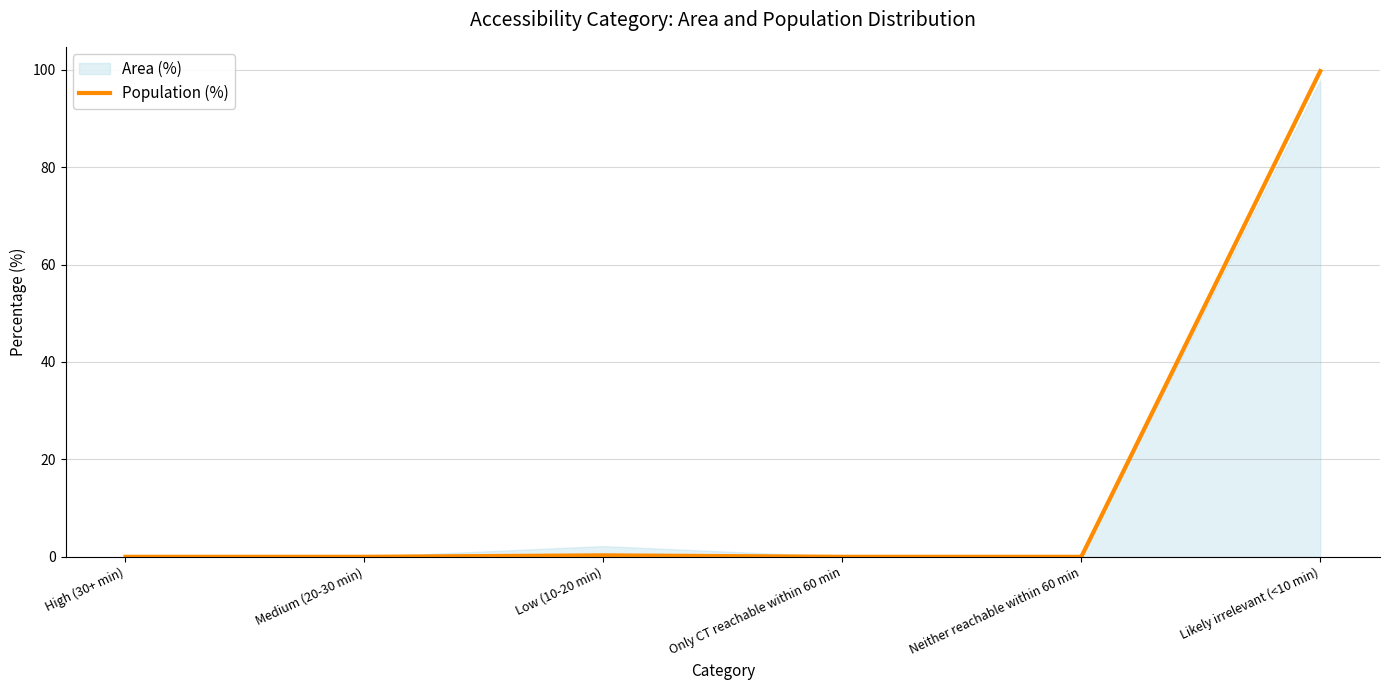

What is the sum of all values?

100.0